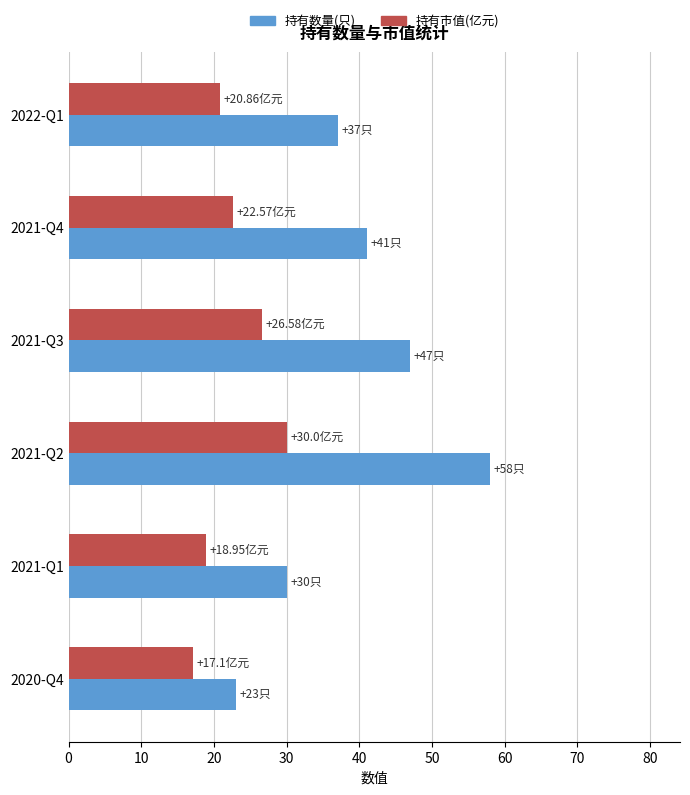

What is the difference between the maximum and minimum values in the 持有数量(只) series?

35.0